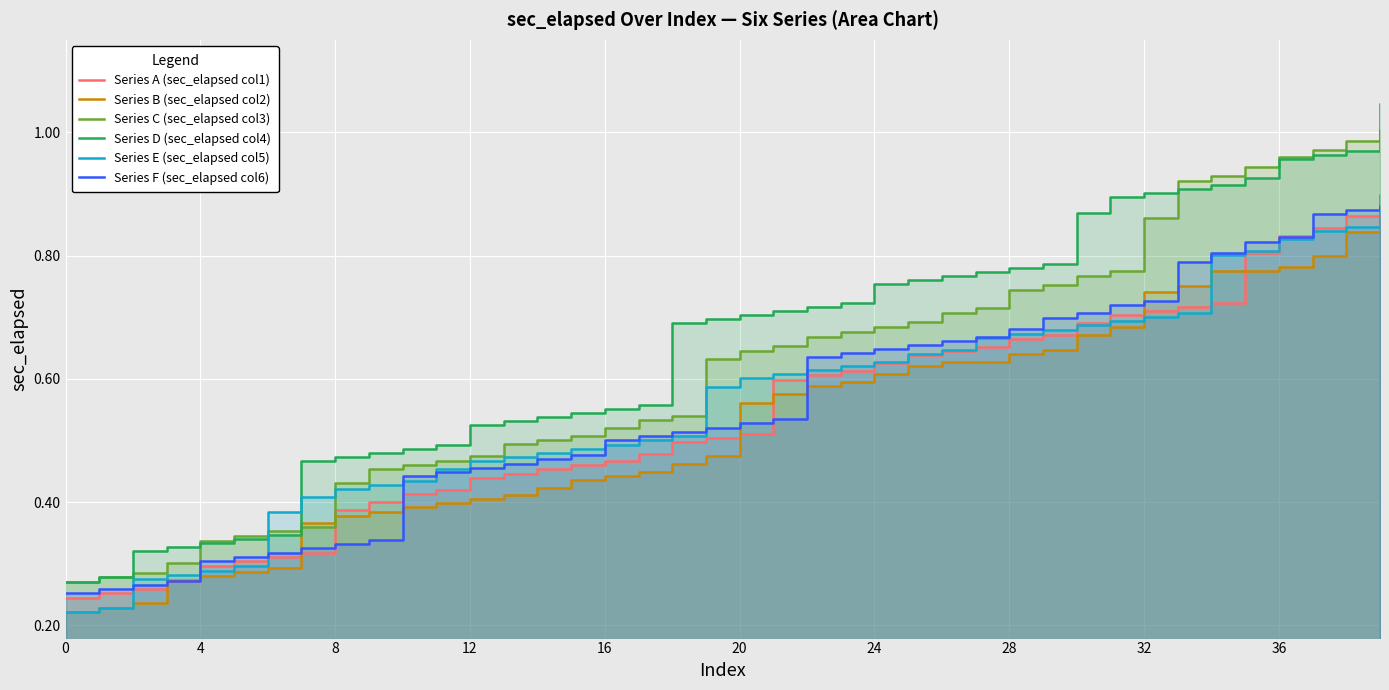

What are all the series names shown in the legend?

Series A (sec_elapsed col1), Series B (sec_elapsed col2), Series C (sec_elapsed col3), Series D (sec_elapsed col4), Series E (sec_elapsed col5), Series F (sec_elapsed col6)